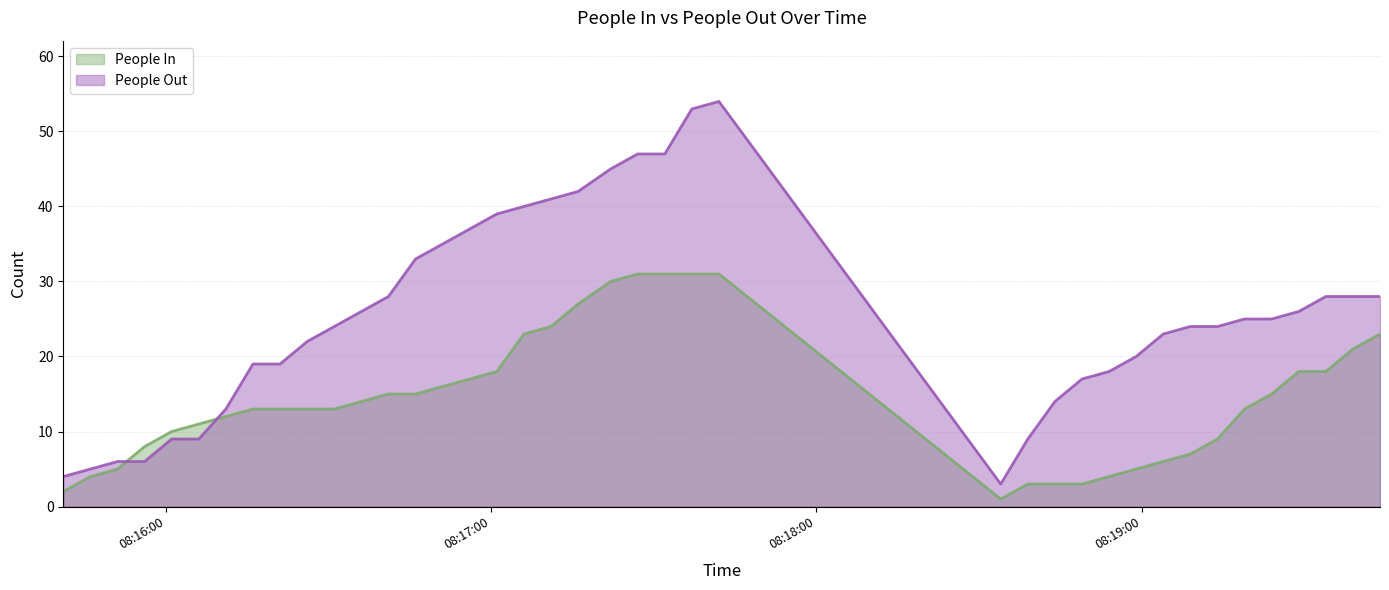

Which category has the lowest value in the People In series?

2024-03-20 08:18:34